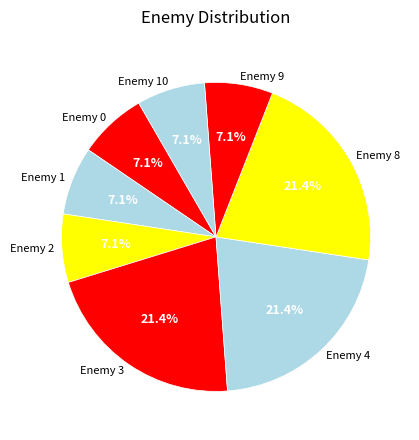

What percentage do Enemy 9 and Enemy 4 together represent?

28.6%